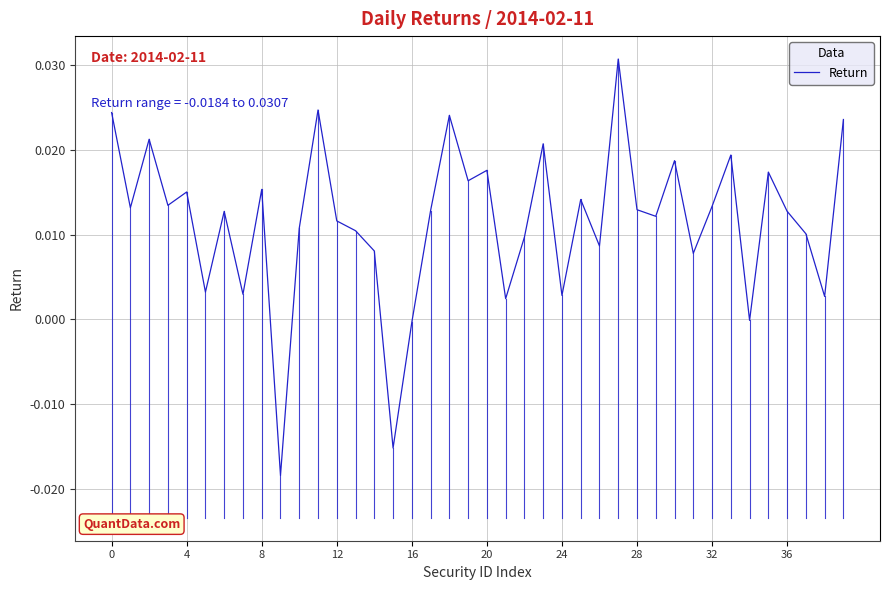

Does the chart have visible grid lines?

Yes